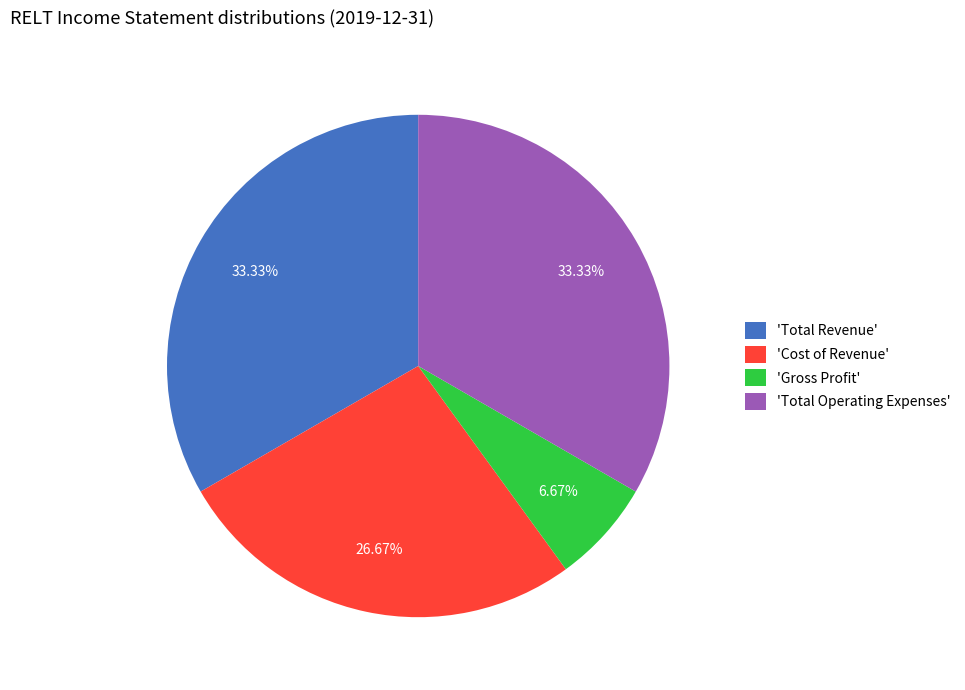

To the nearest percent, what is the difference between the largest and smallest slice percentages?

27%